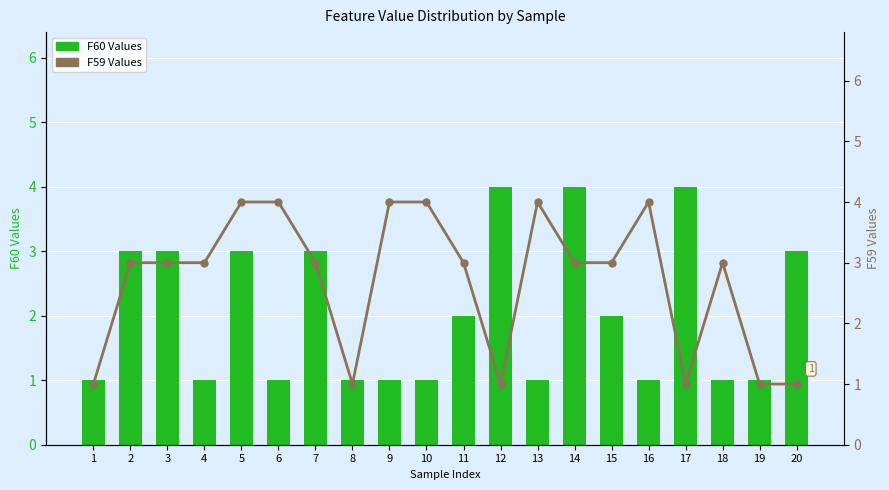

What is the maximum value shown in the chart?

4